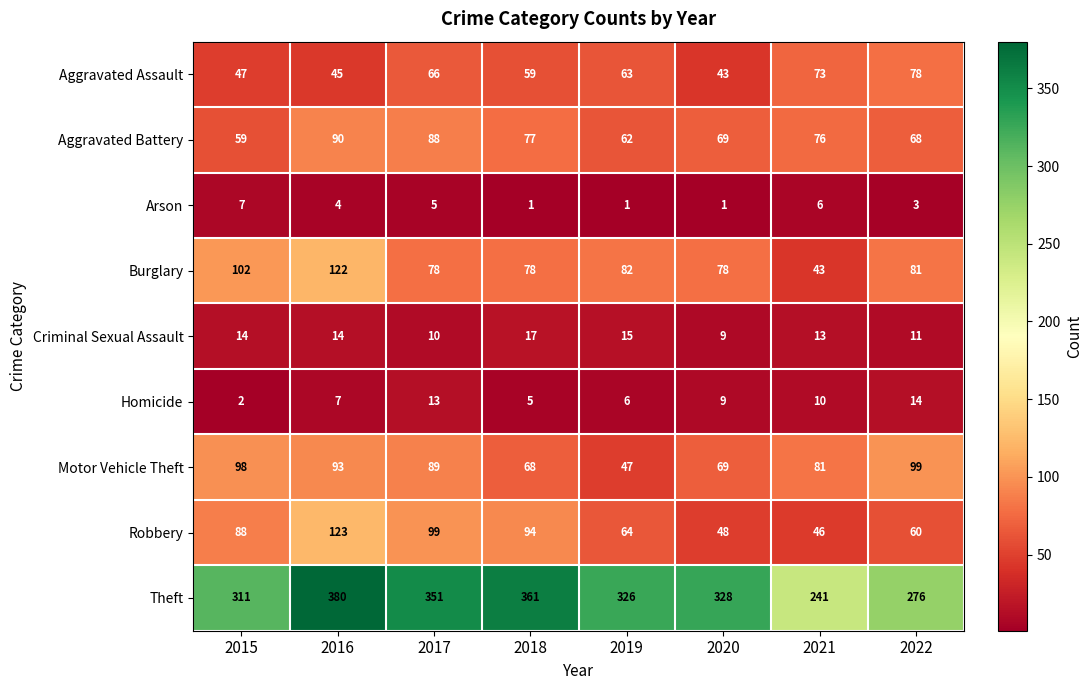

What is the minimum value shown in the chart?

1